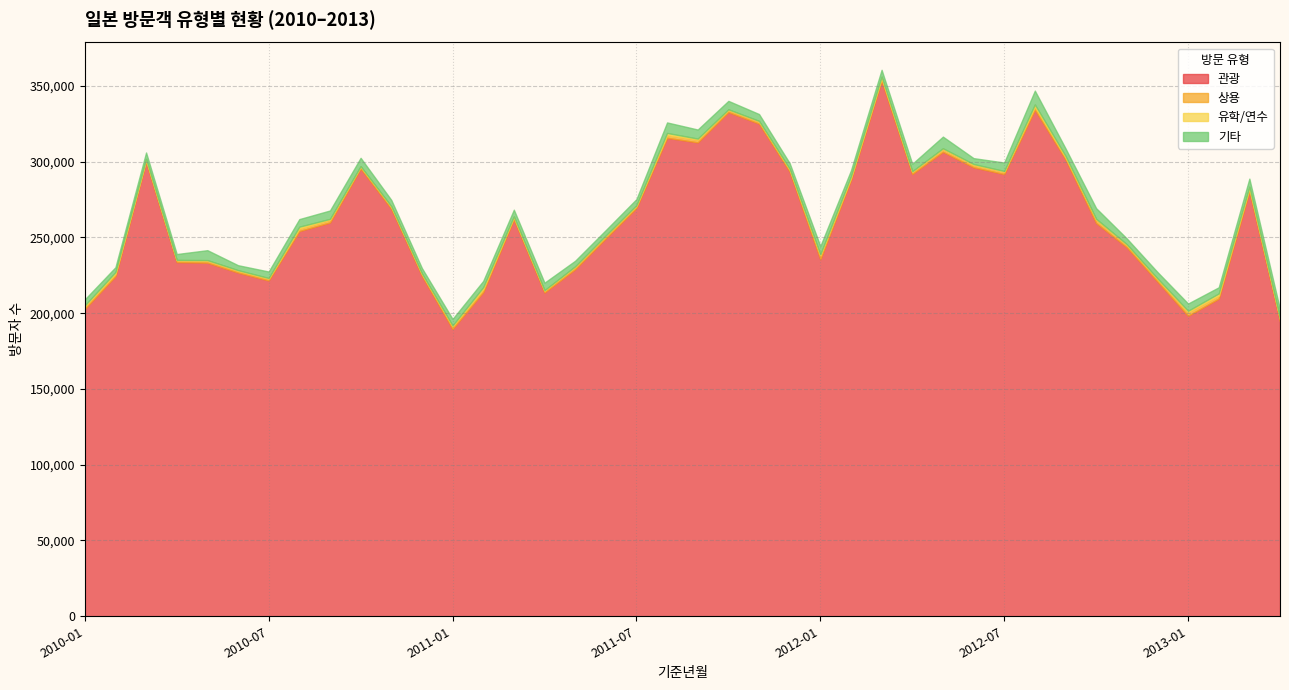

Does the chart have visible grid lines?

Yes